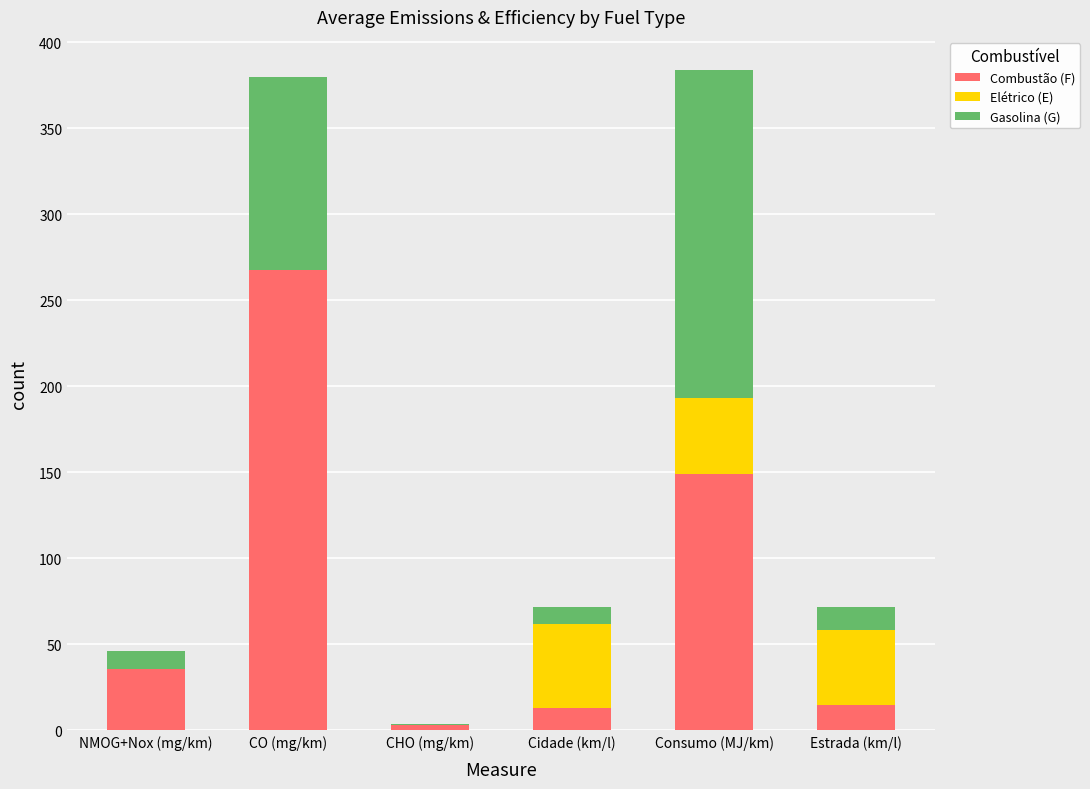

The Combustão (F) series shows 14.9 at Estrada (km/l). True or false?

True